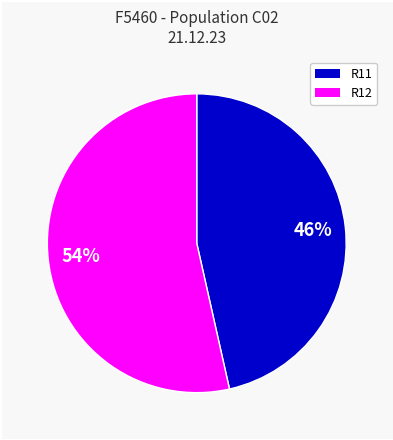

Which category accounts for the majority?

R12